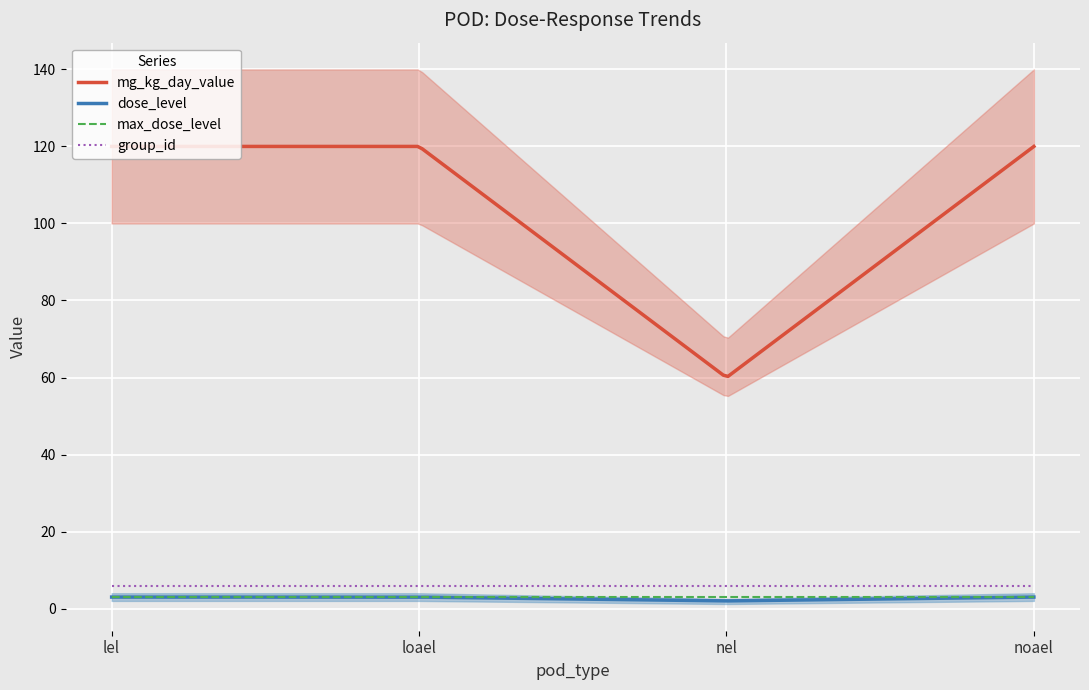

What is the sum of the group_id values at loael and lel?

12